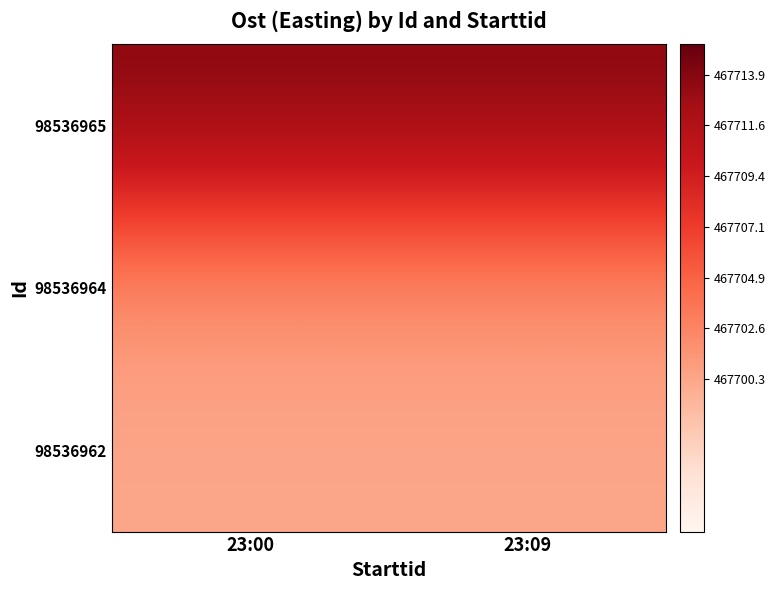

What is the spread (max minus min) of values at 23:00?

13.5